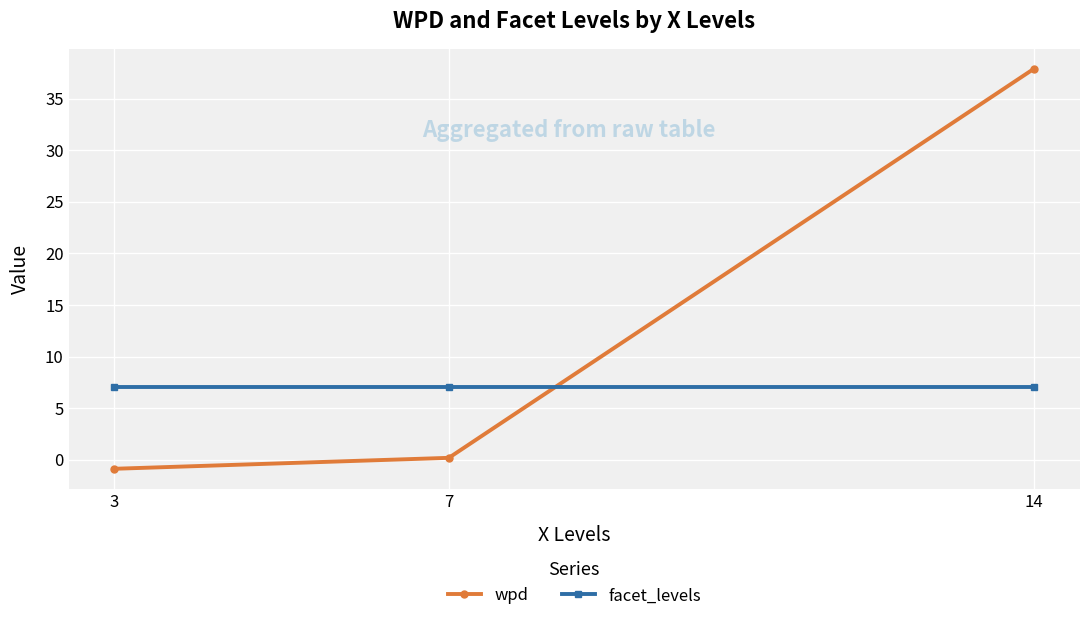

Which series has the largest range (max minus min)?

wpd